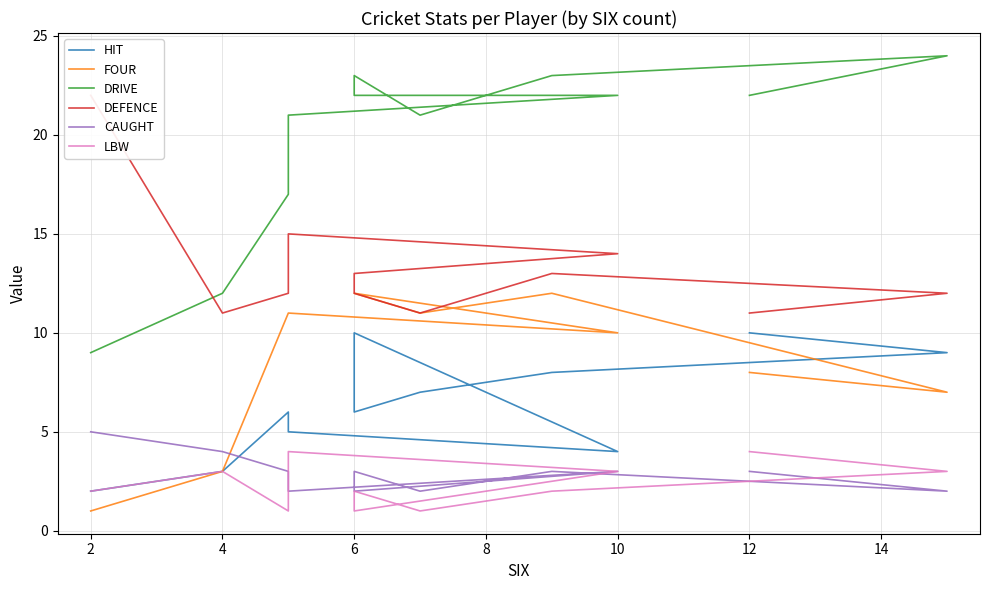

At how many categories does at least one series exceed 20?

9